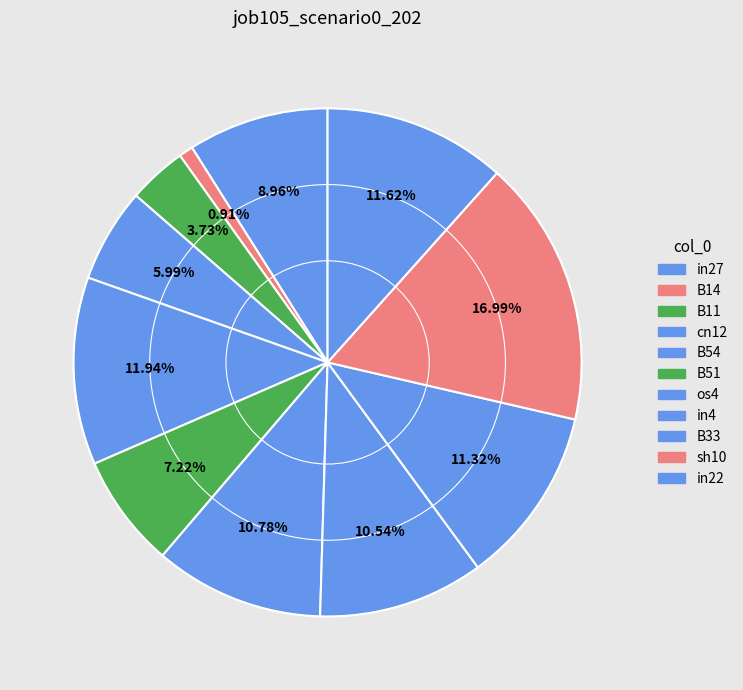

Does B33 account for over 50% of the chart?

No